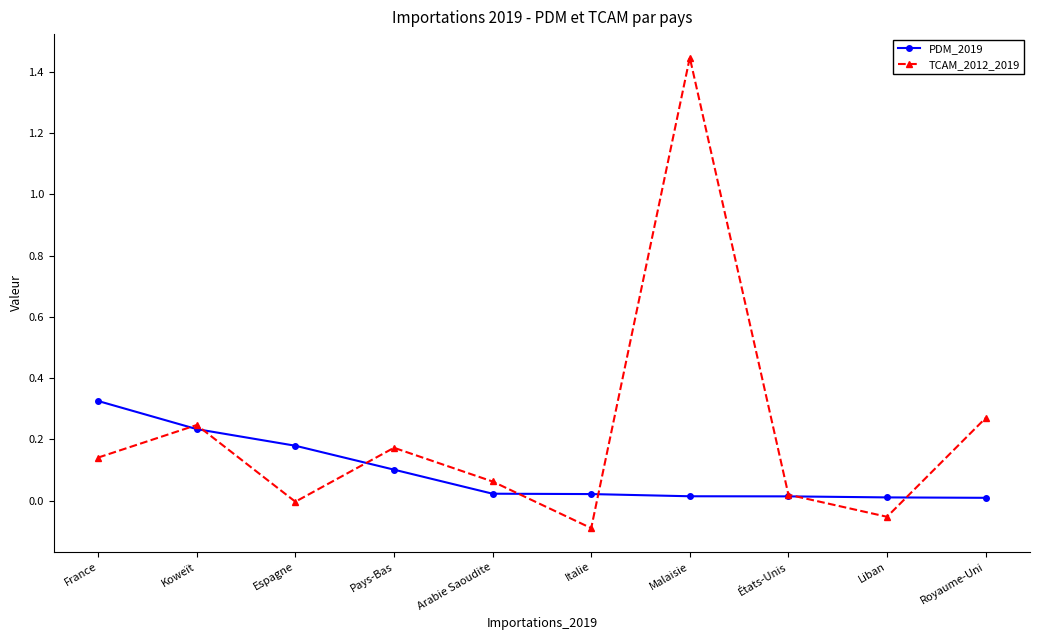

What is the label of the 1st point from the left?

France